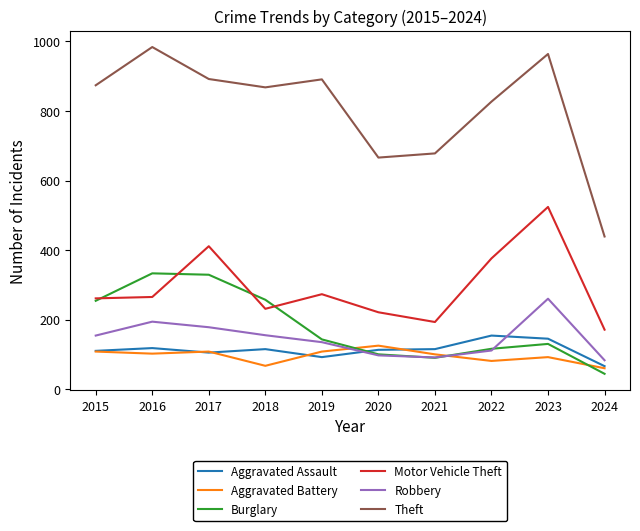

How many lines are shown in the chart?

6